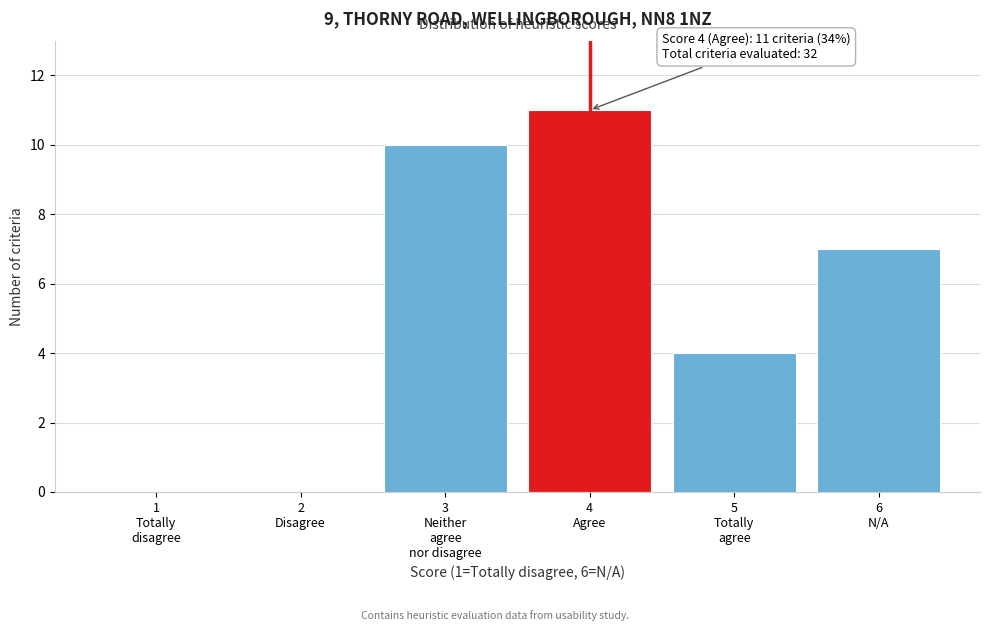

What is the sum of all values?

32